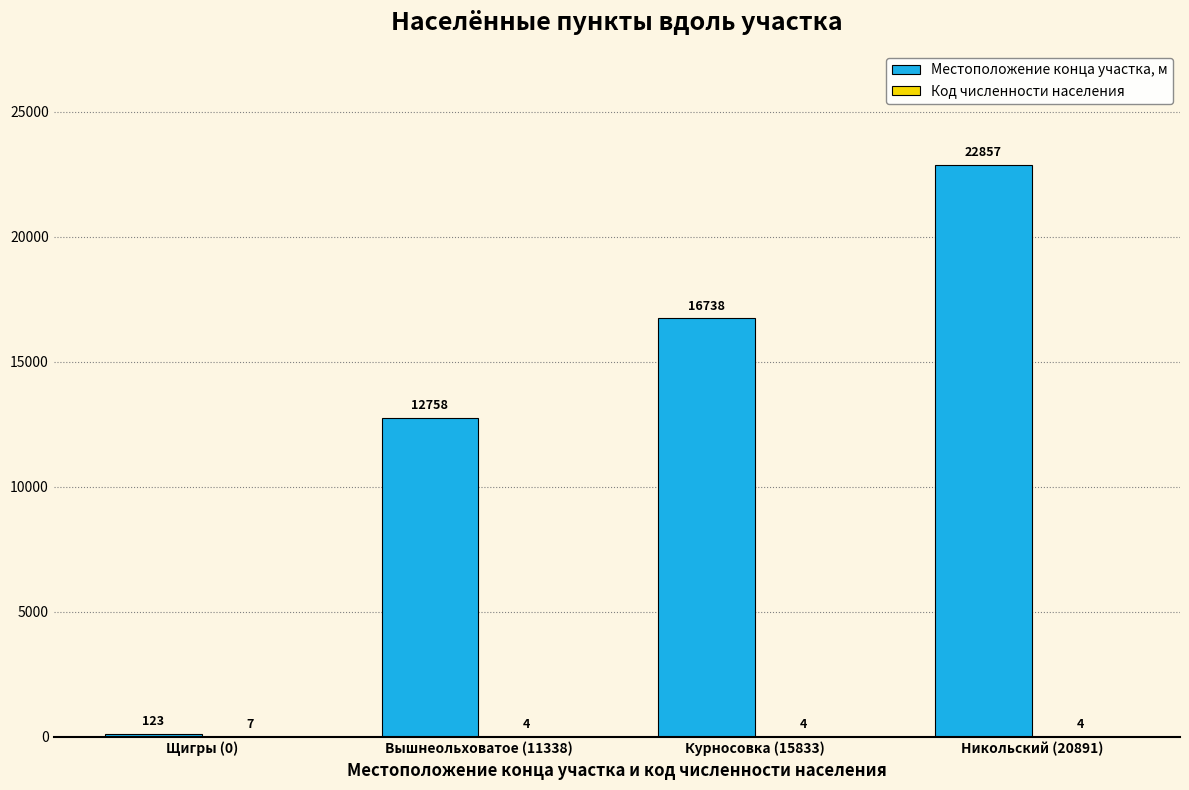

At which category does the chart reach its peak across all series?

Никольский (20891)